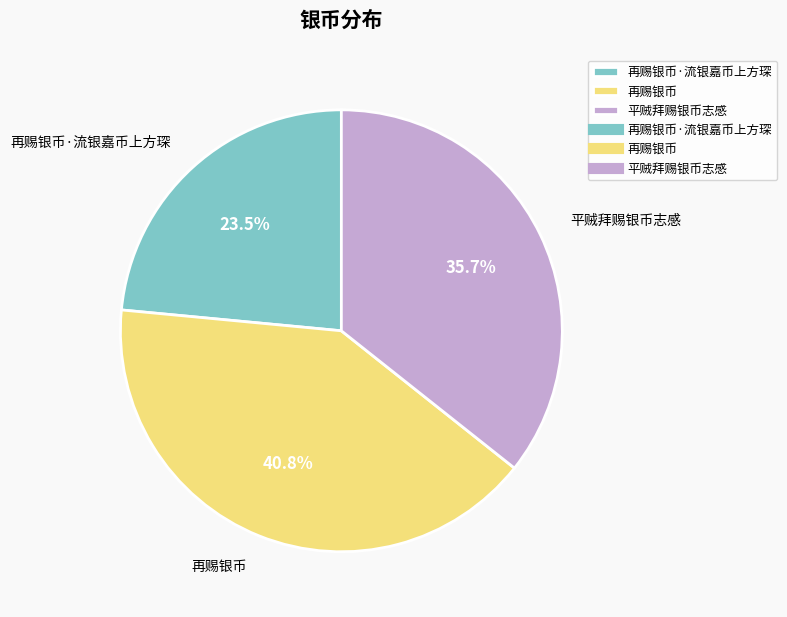

What percentage do 再赐银币 and 再赐银币·流银嘉币上方琛 together represent?

64.3%